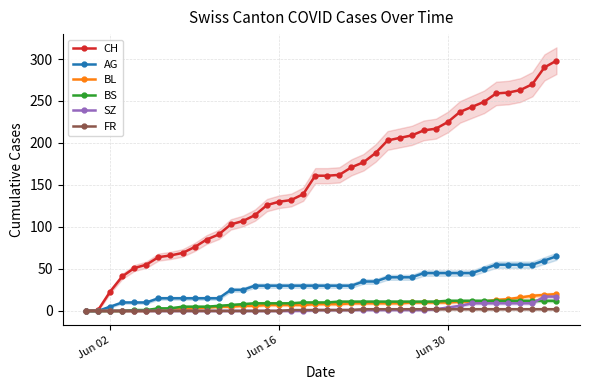

True or false: FR has more than 0 interior local peaks.

False